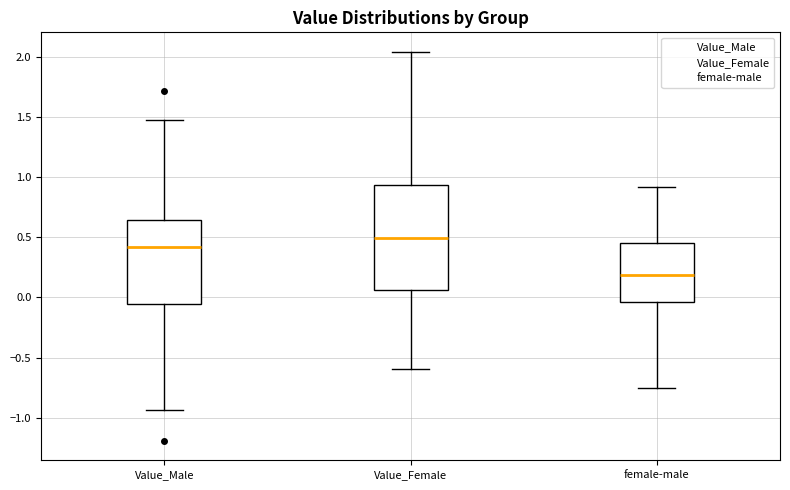

Where is the lower edge of the box for Value_Male on the y-axis? The values are not printed on the chart, so give them approximately, as read against the axis.

-0.05